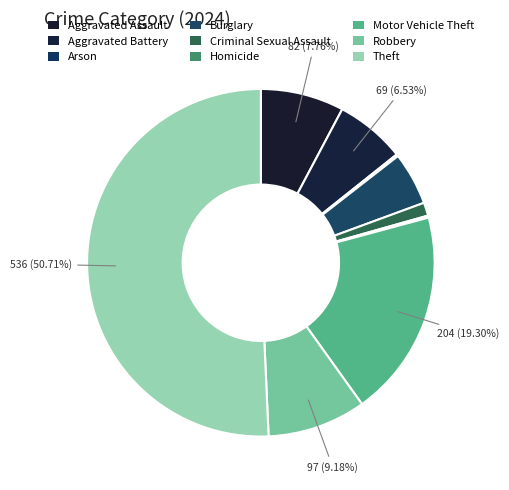

How many slices are in this pie chart?

9